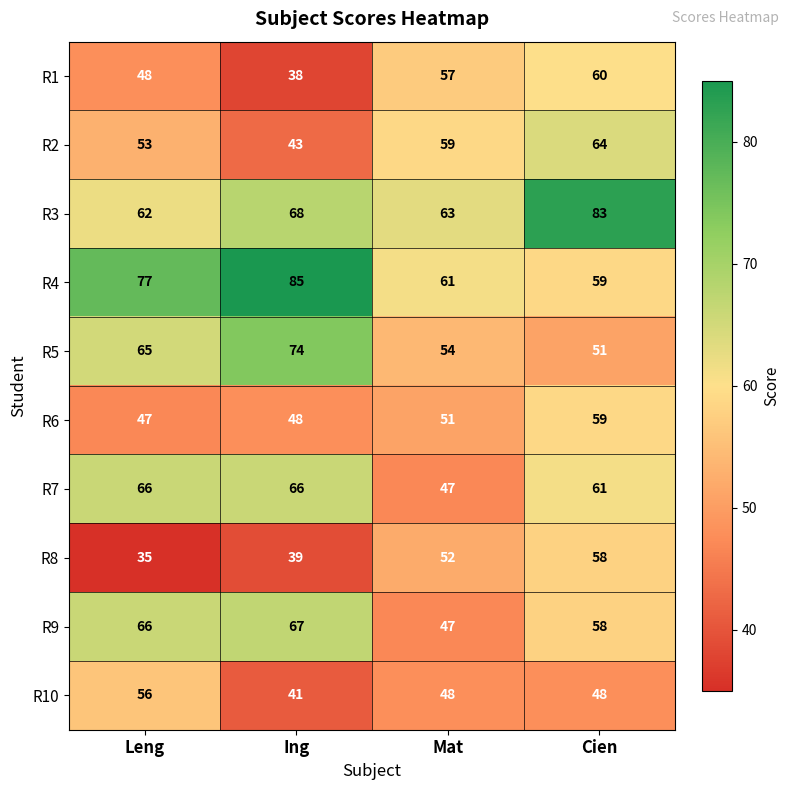

Which series has the largest range (max minus min)?

R4